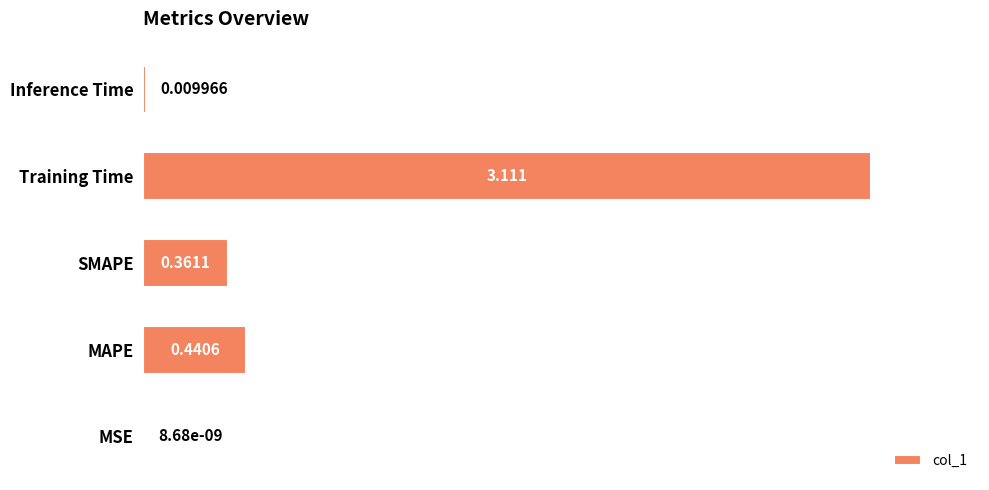

Which has a higher value, MAPE or SMAPE?

MAPE